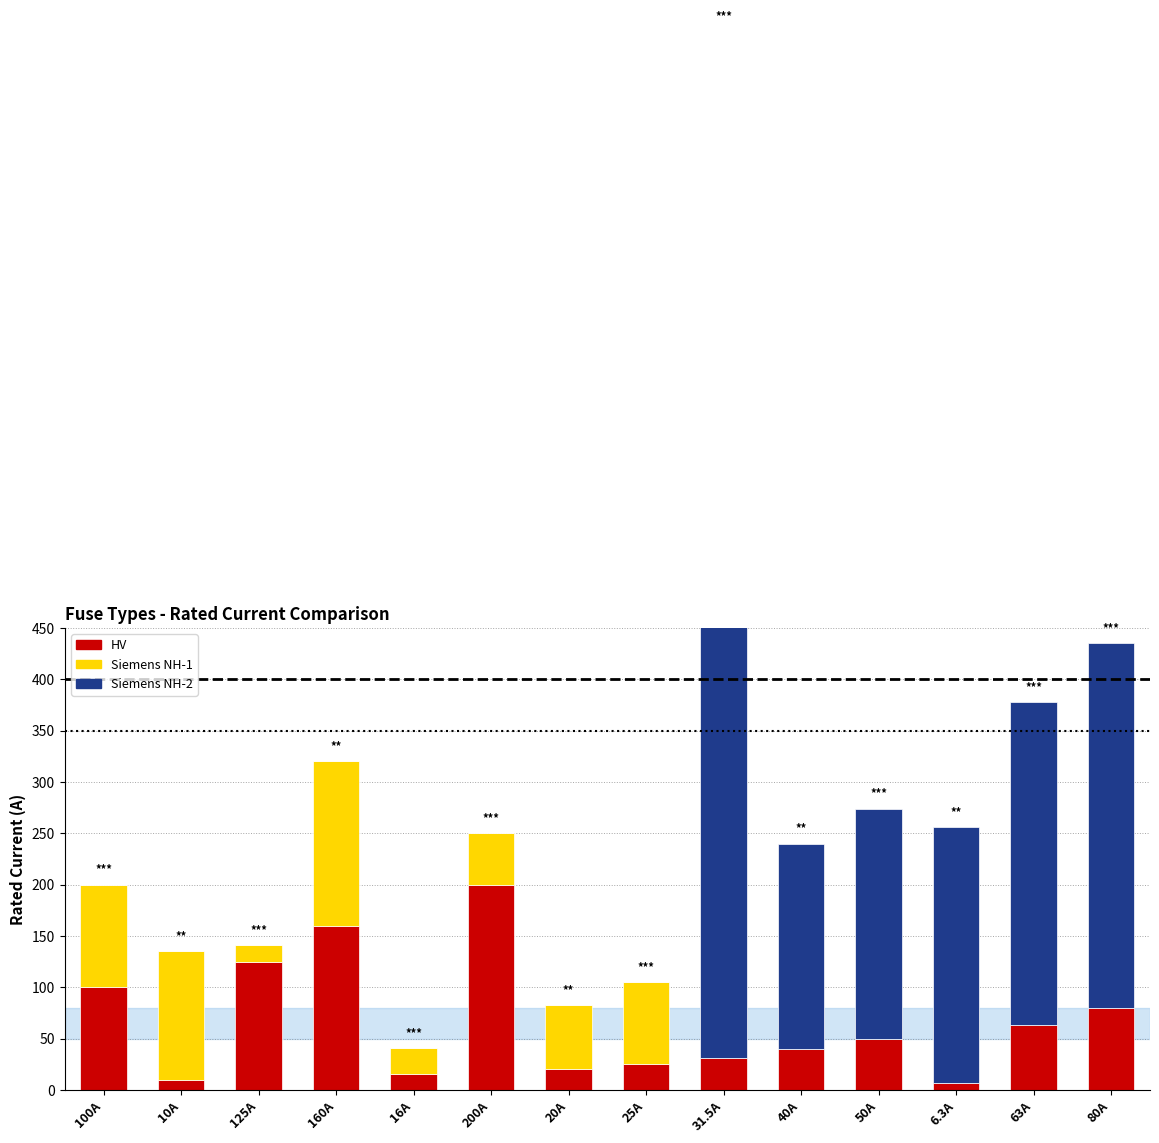

Rank the series at 50A from highest to lowest value.

Siemens NH-2, HV, Siemens NH-1